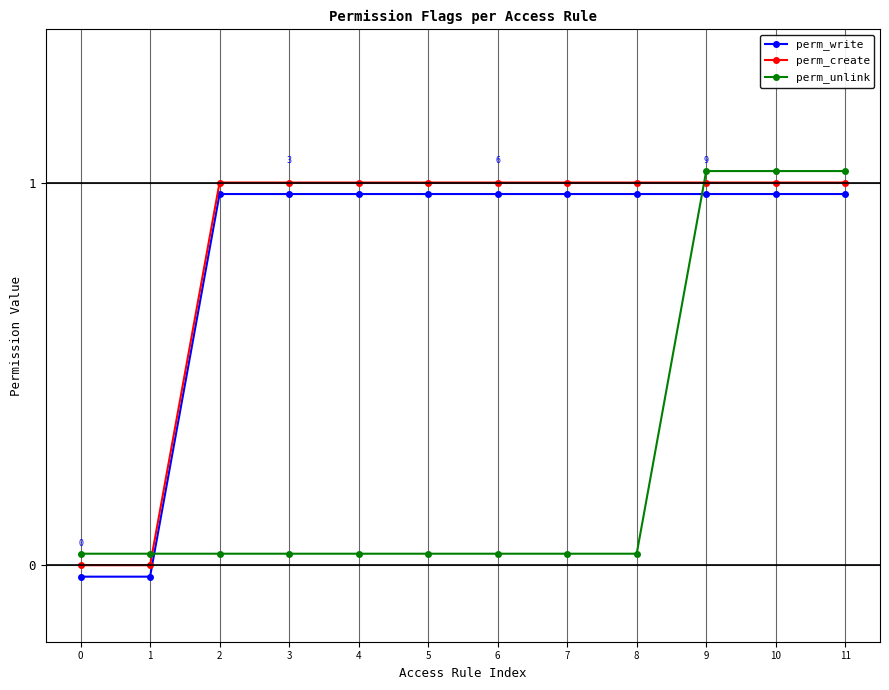

Reading right to left, extract all data points from this chart.

perm_write: 11=1.0	10=1.0	9=1.0	8=1.0	7=1.0	6=1.0	5=1.0	4=1.0	3=1.0	2=1.0	1=-0.0	0=-0.0
perm_create: 11=1.0	10=1.0	9=1.0	8=1.0	7=1.0	6=1.0	5=1.0	4=1.0	3=1.0	2=1.0	1=0.0	0=0.0
perm_unlink: 11=1.0	10=1.0	9=1.0	8=0.0	7=0.0	6=0.0	5=0.0	4=0.0	3=0.0	2=0.0	1=0.0	0=0.0